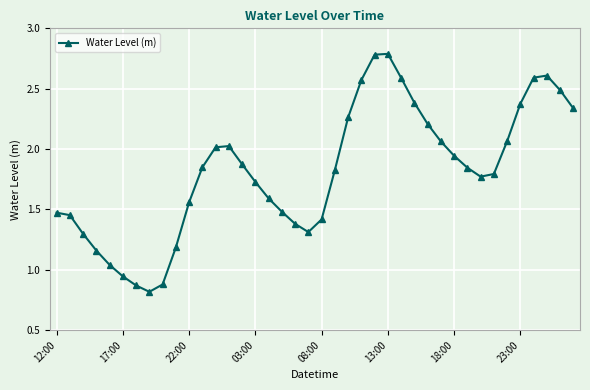

How many lines are shown in the chart?

1